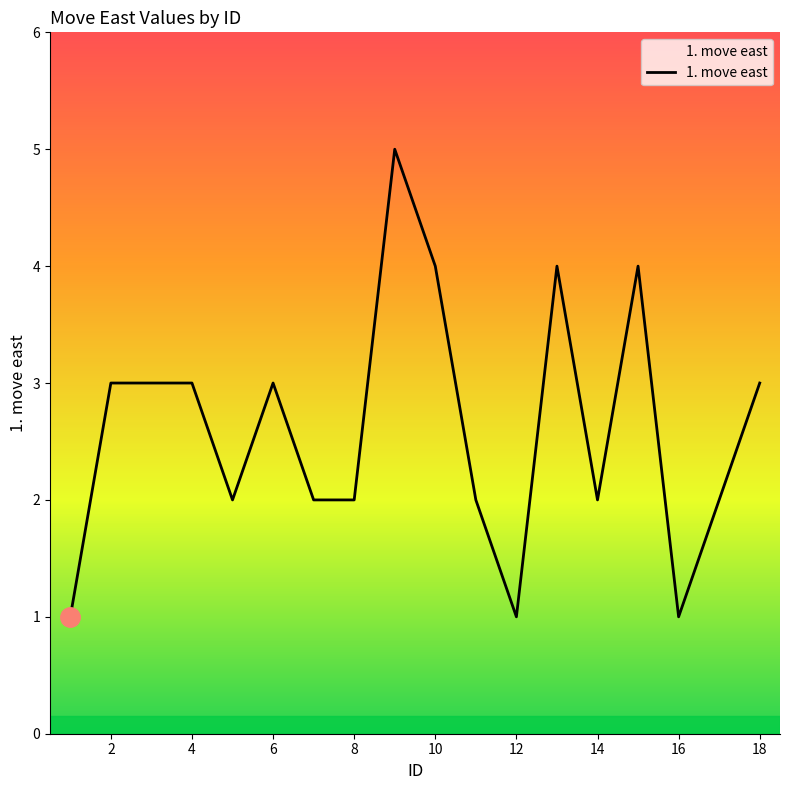

What is the difference between the maximum and minimum values?

4